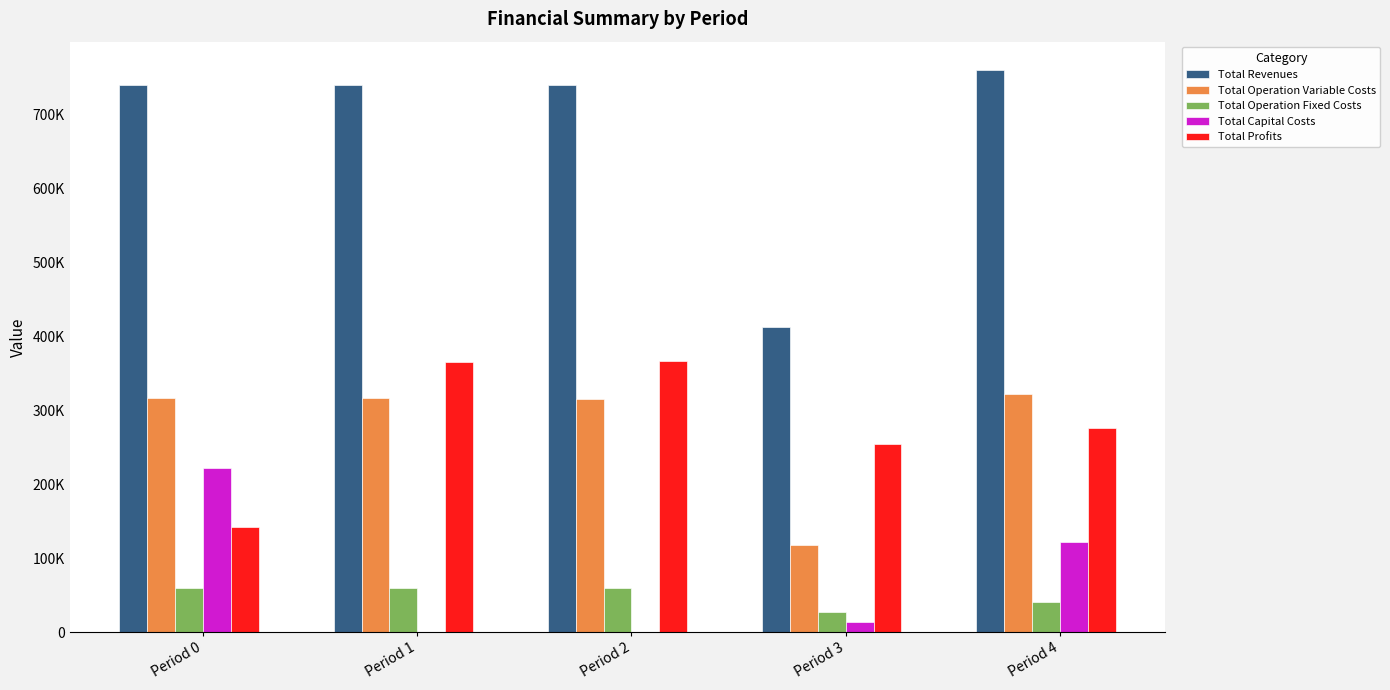

What are all the series names shown in the legend?

Total Revenues, Total Operation Variable Costs, Total Operation Fixed Costs, Total Capital Costs, Total Profits